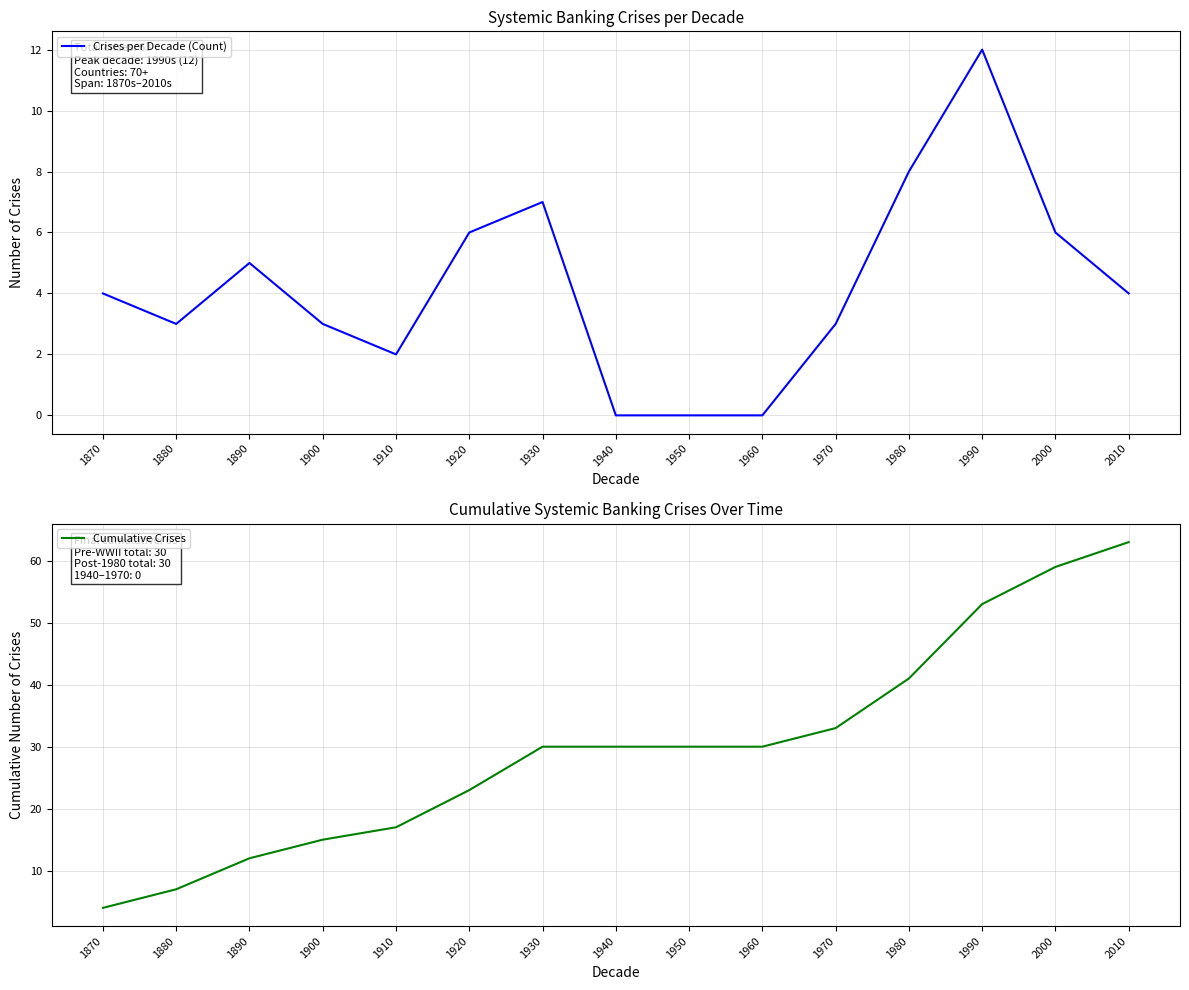

True or false: Crises per Decade (Count) has more than 0 points higher than both neighbors.

True